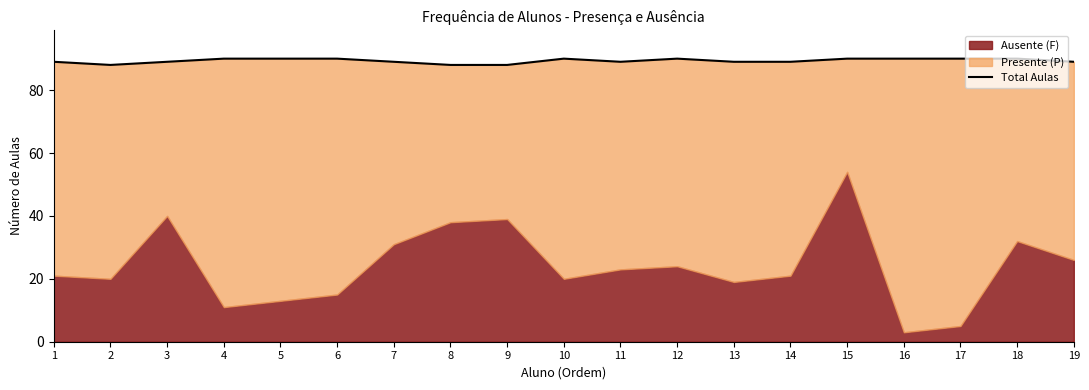

Reading left to right, extract all data points from this chart.

89	88	89	90	90	90	89	88	88	90	89	90	89	89	90	90	90	90	89